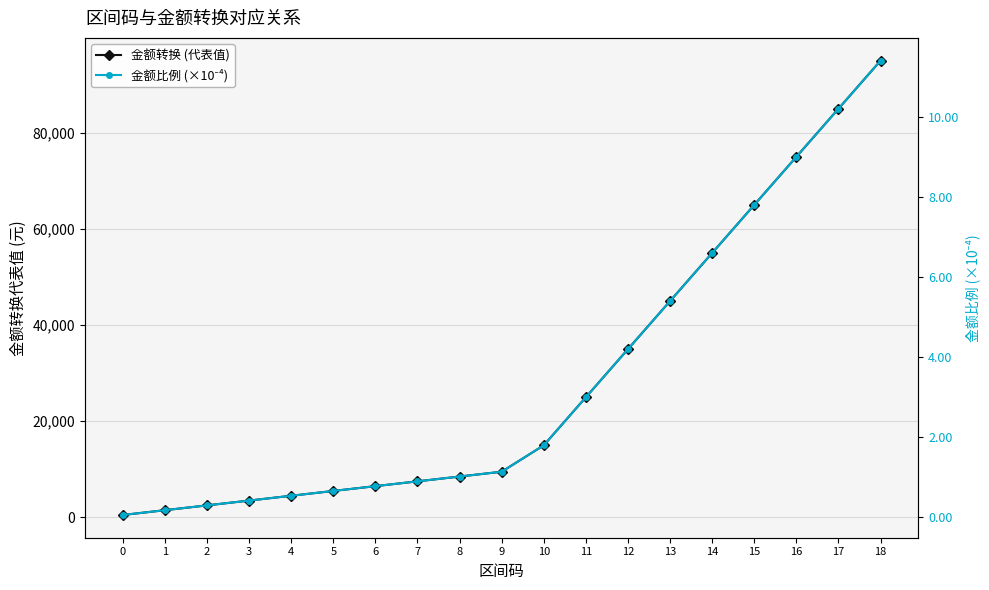

List the series in order of their overall mean, highest first.

金额转换 (代表值), 金额比例 (×10⁻⁴)